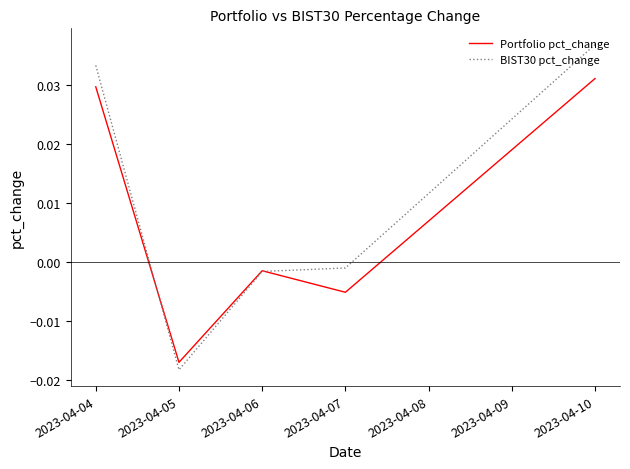

Rank the series by their maximum value, from highest to lowest.

BIST30 pct_change, Portfolio pct_change